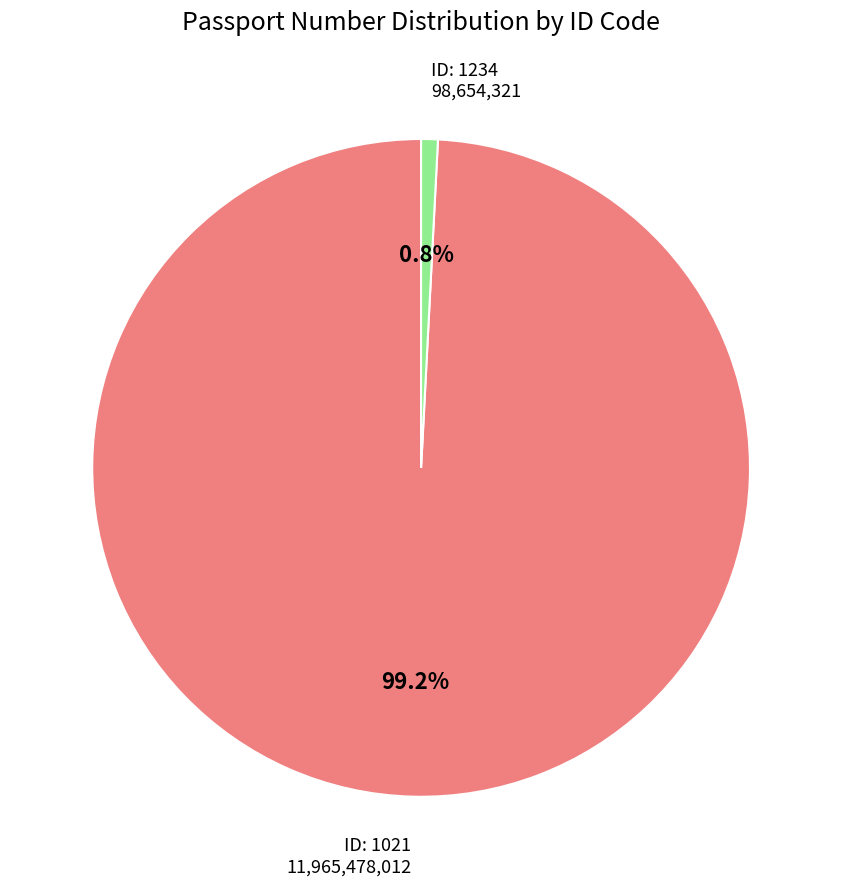

Is there any slice that represents more than half of the pie?

Yes